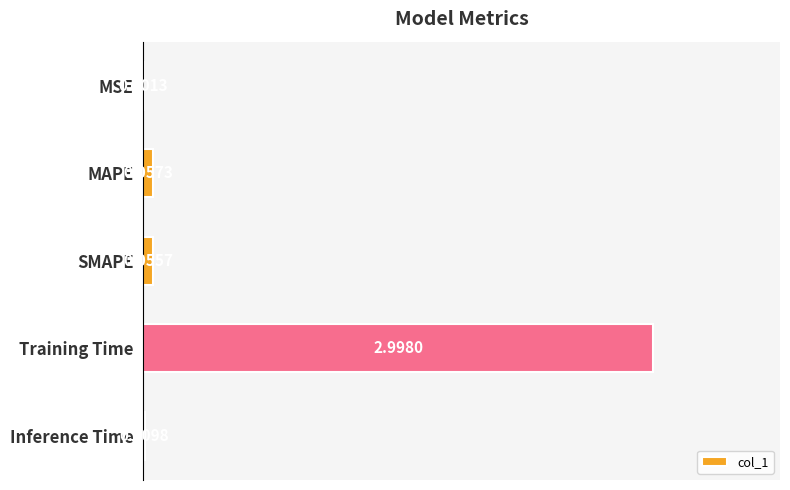

What is the change in value from MSE to MAPE?

+0.1